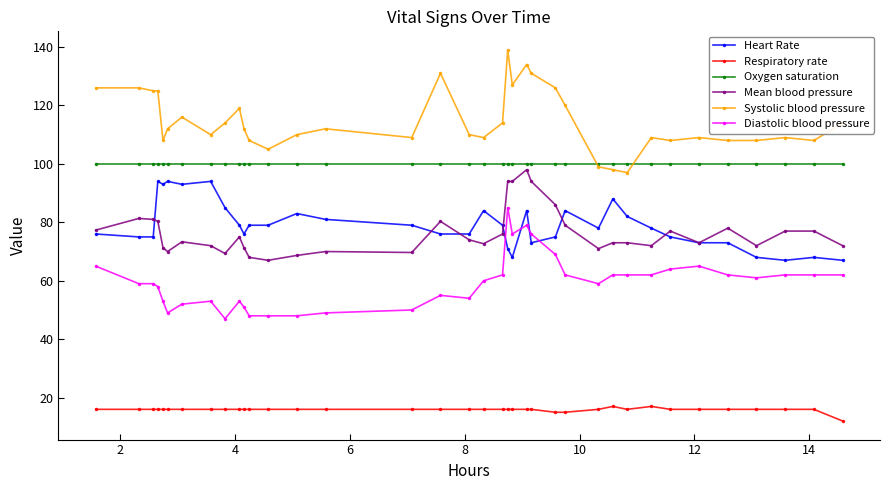

Count the number of data series in this chart.

6